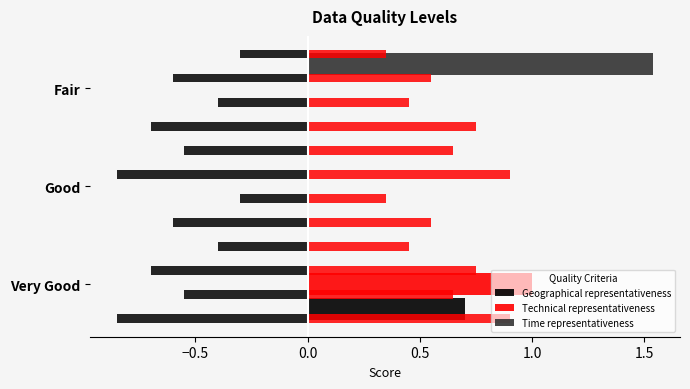

Is the value of Time representativeness at Good greater than the value of Geographical representativeness at Very Good?

No